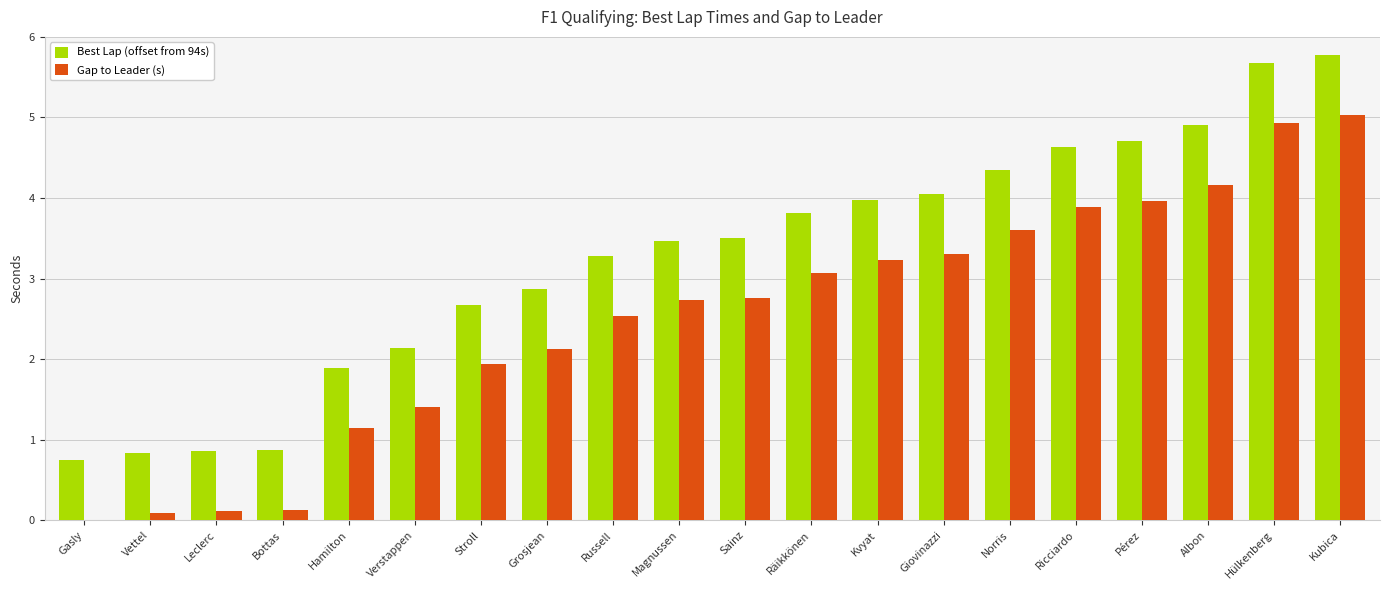

What is the maximum value for Gap to Leader (s)?

5.0